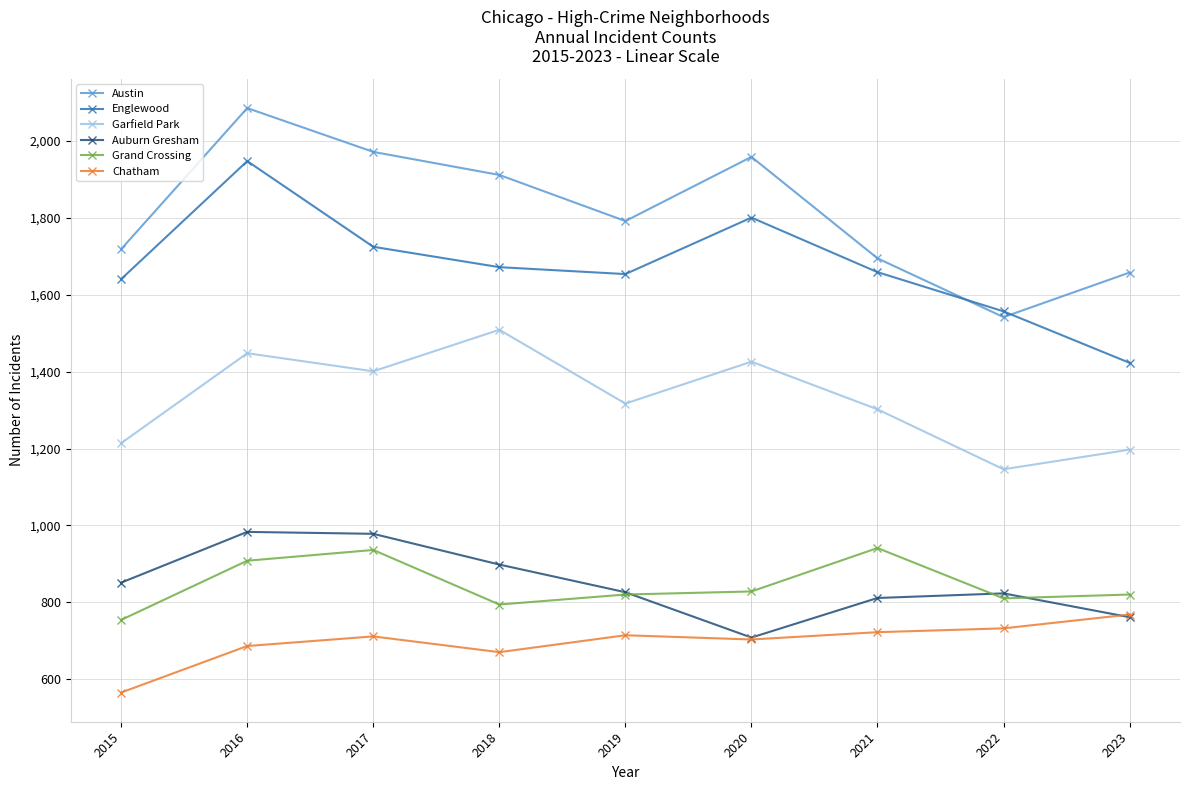

Between which two adjacent categories do Englewood and Austin first intersect?

2021 and 2022